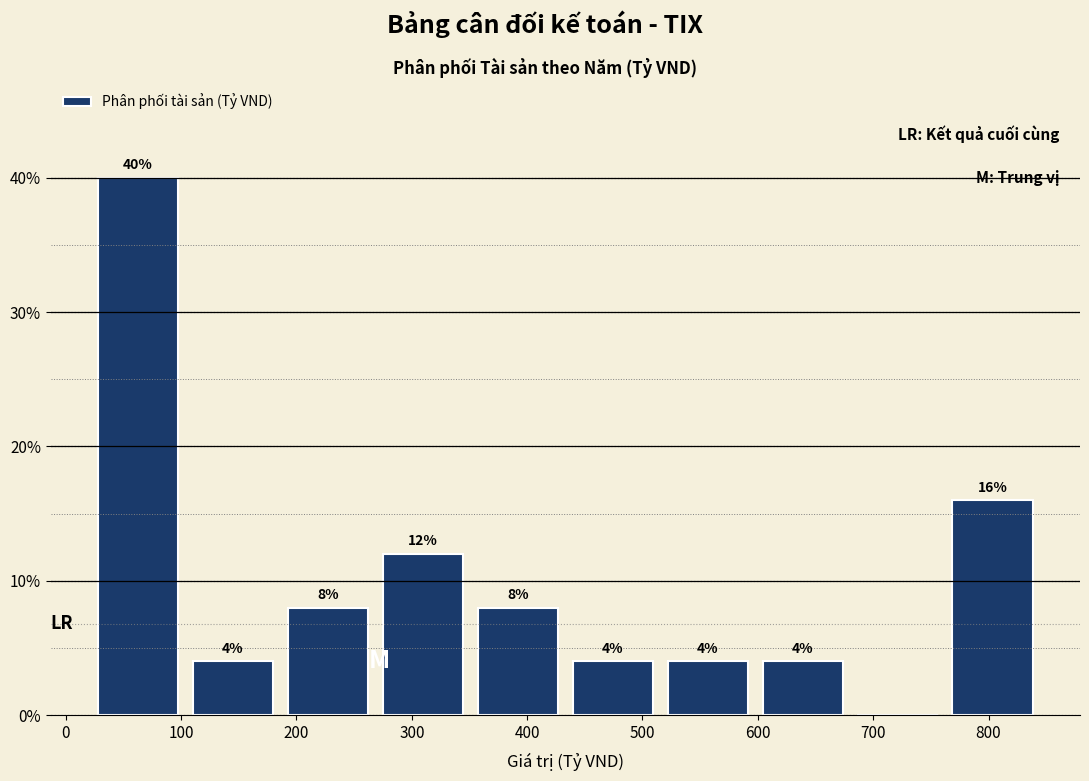

Which range on the x-axis has the tallest bar?

20 to 100